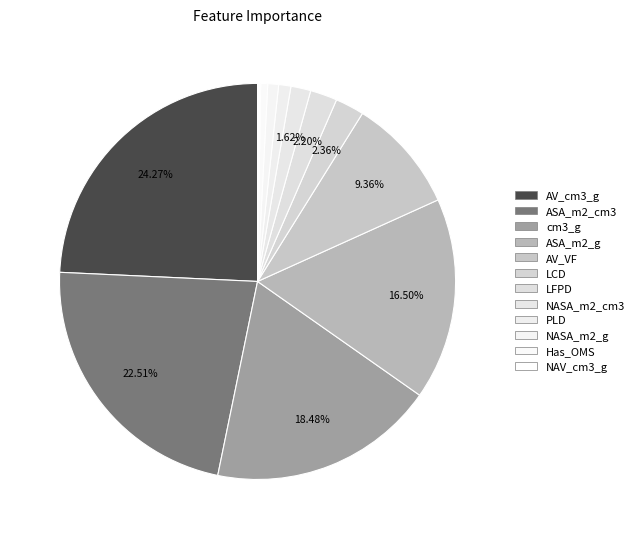

Rank the categories by value from lowest to highest.

NAV_cm3_g, Has_OMS, NASA_m2_g, PLD, NASA_m2_cm3, LFPD, LCD, AV_VF, ASA_m2_g, cm3_g, ASA_m2_cm3, AV_cm3_g